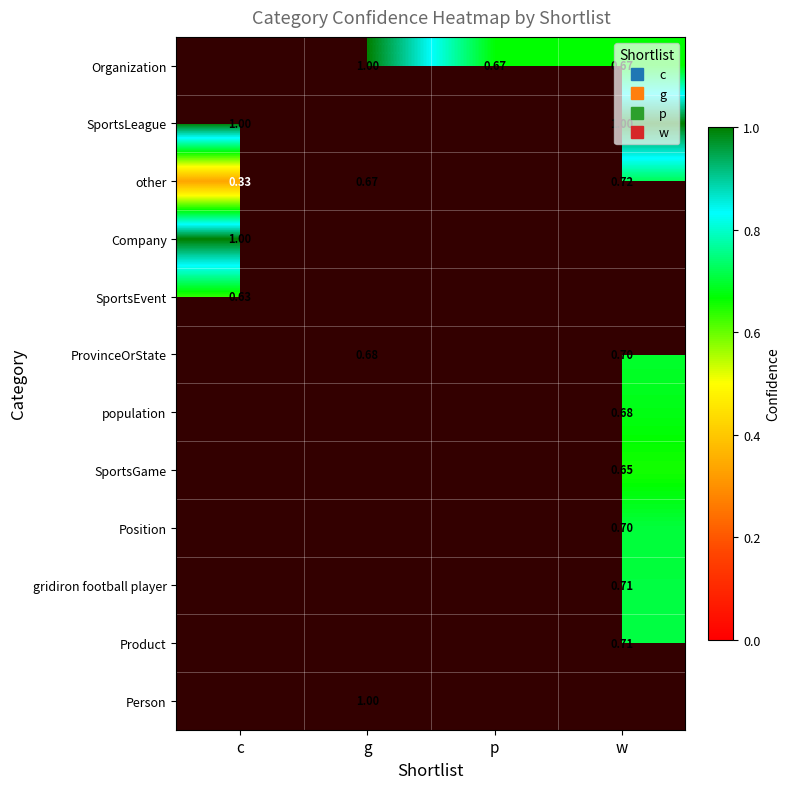

Is the value of SportsLeague at c greater than the value of Product at p?

No